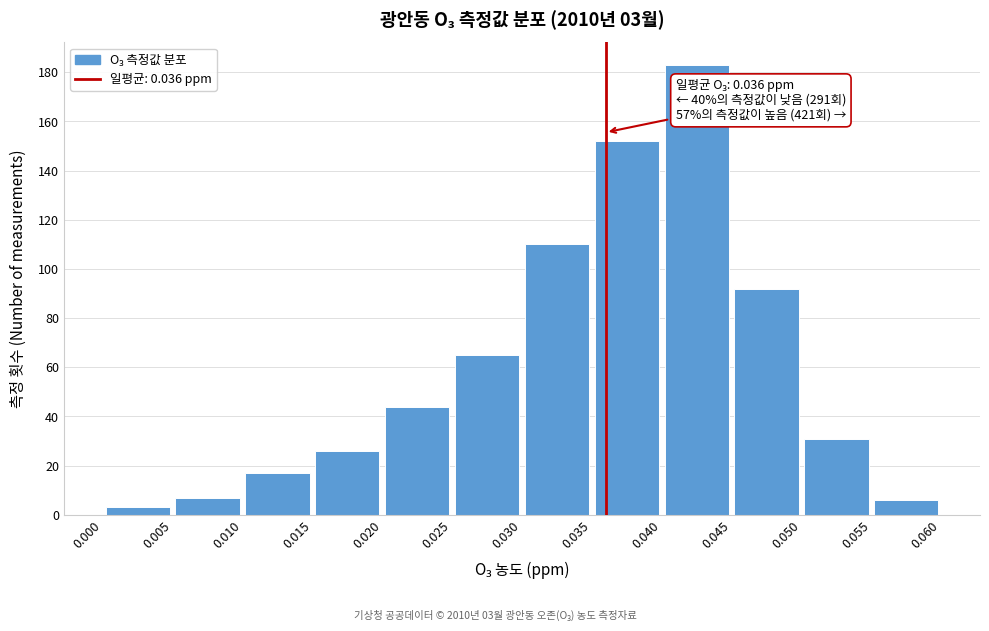

Which range on the x-axis has the tallest bar?

0.040 to 0.045